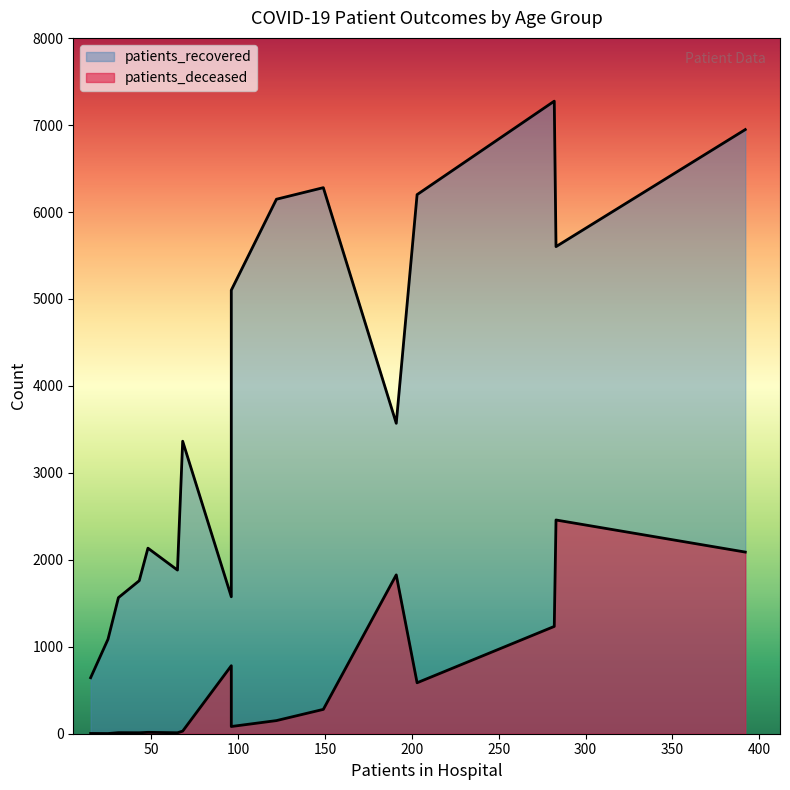

Which series has the widest spread of values?

patients_recovered